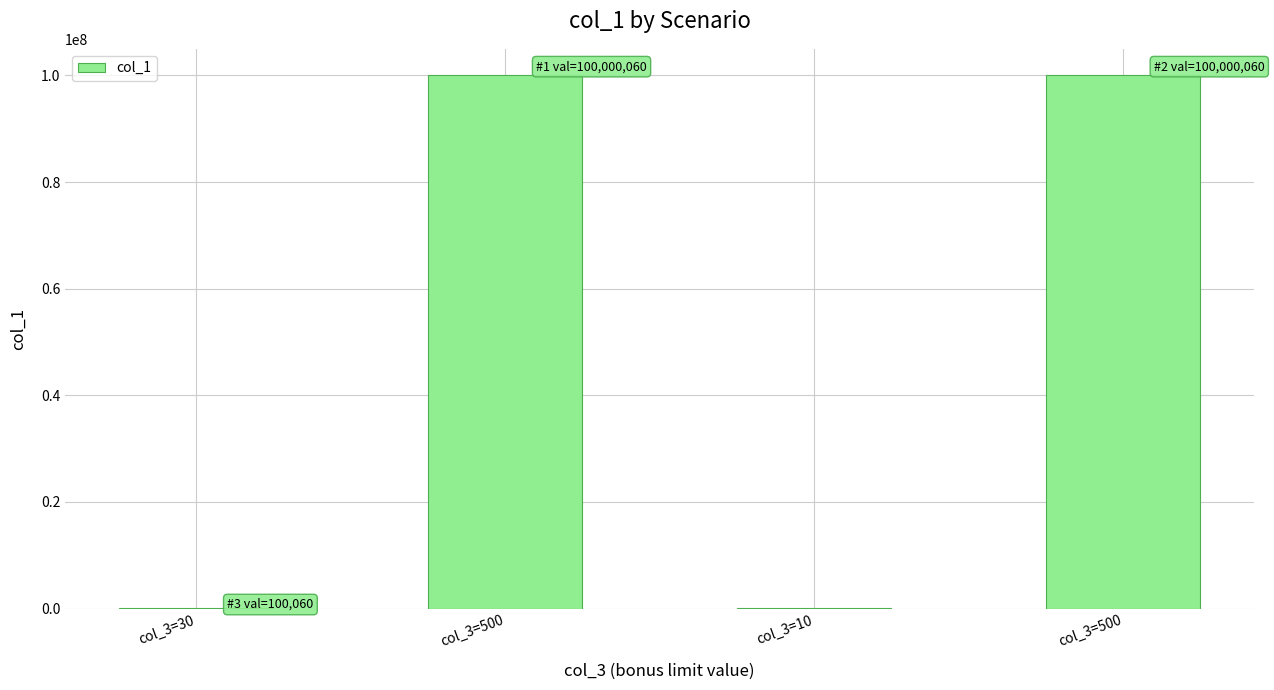

How many values are between 100060 and 100000060?

4